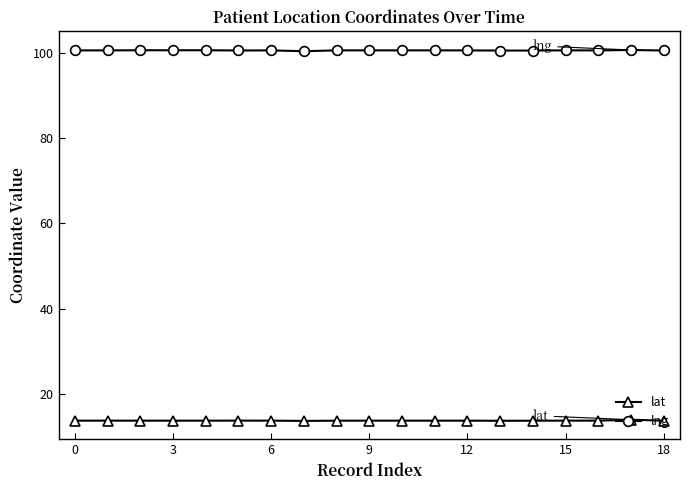

True or false: lng and lat intersect in this chart.

False